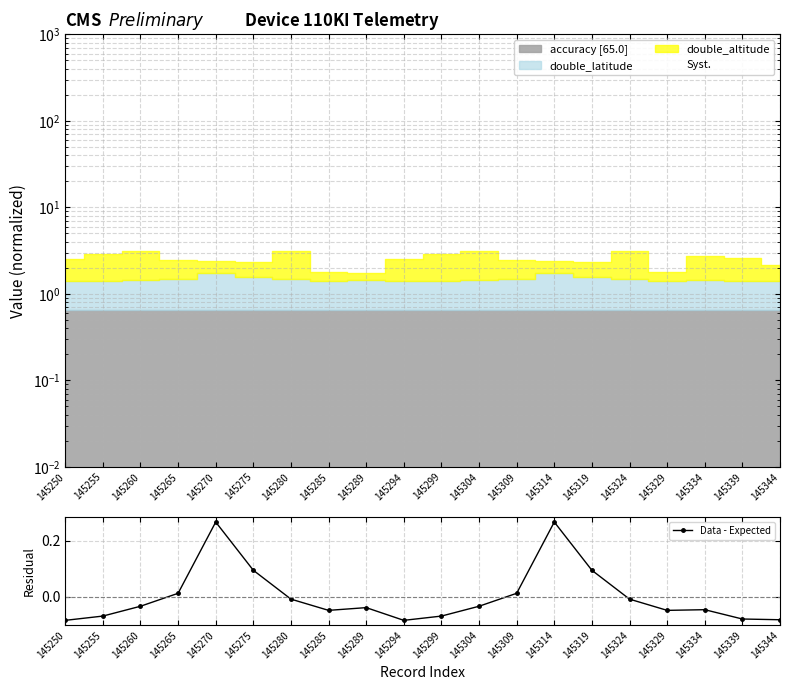

How many positive values are there?

6